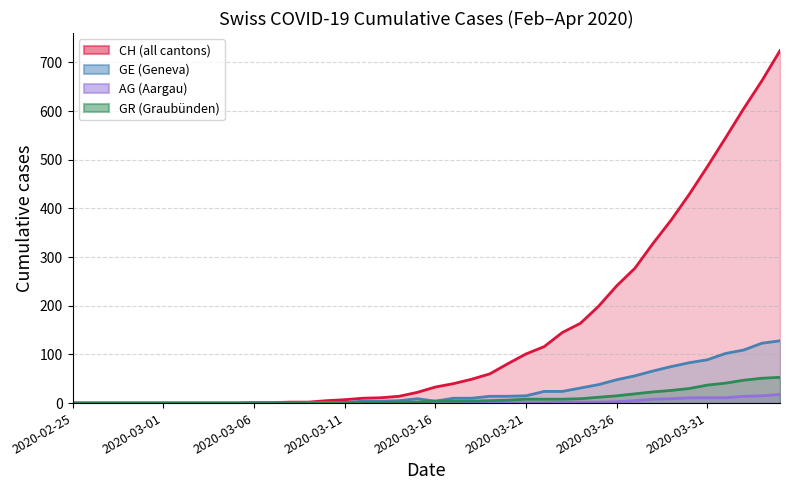

How many positive values does the AG series have?

20